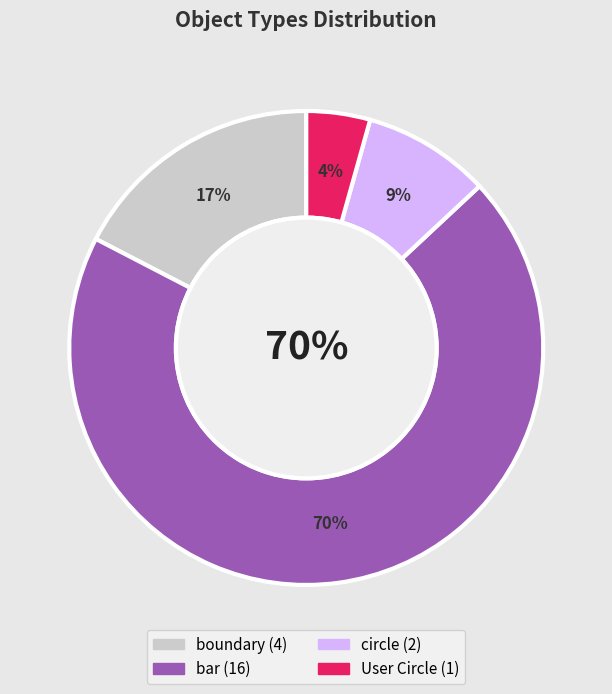

True or false: bar accounts for 70% of the total.

True